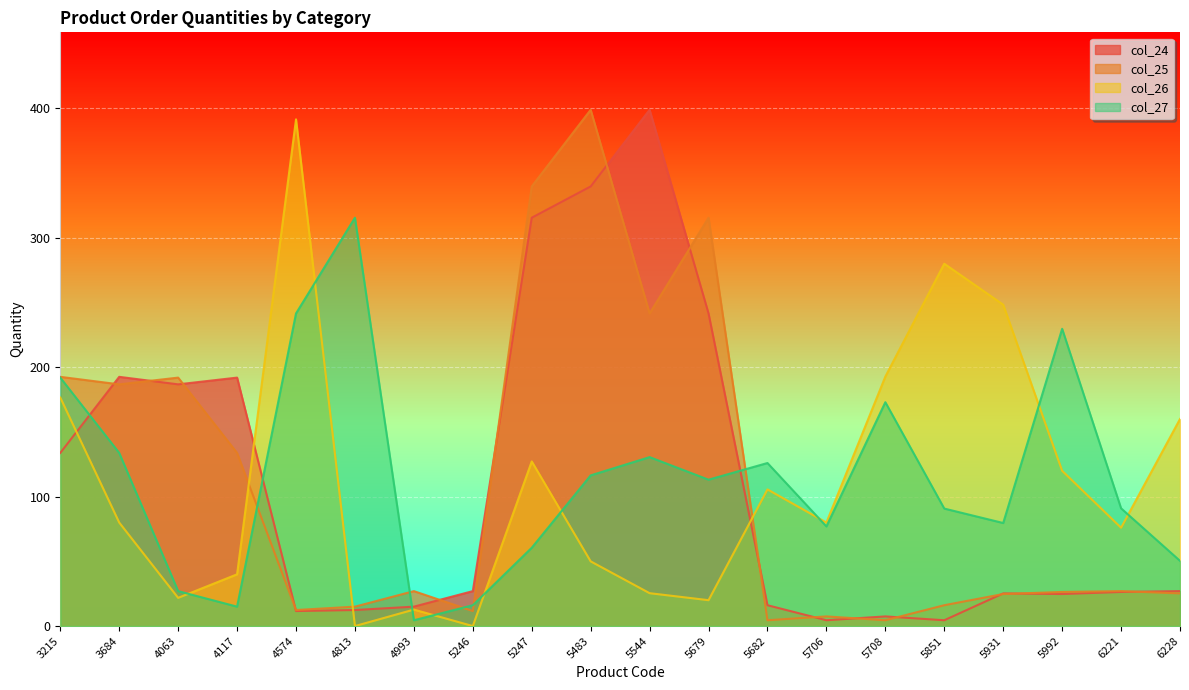

At which category is the sum across all series the highest?

5483